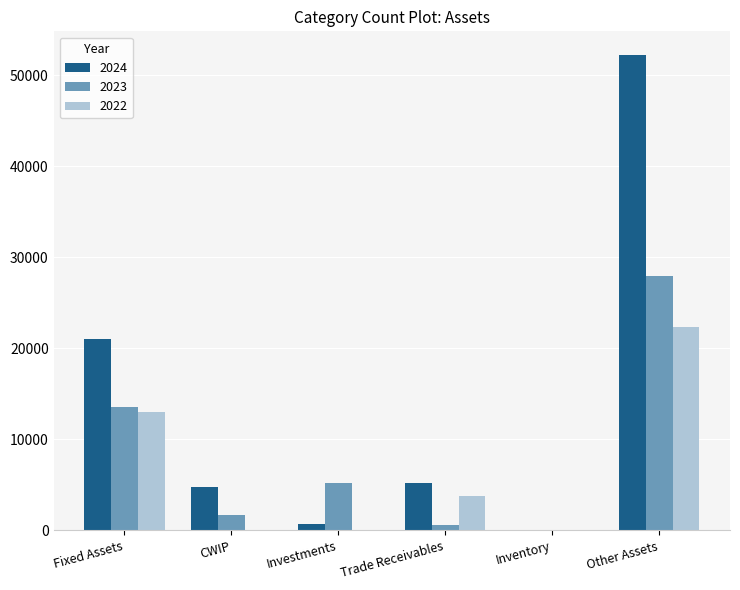

The value of 2022 at CWIP is 0. True or false?

True